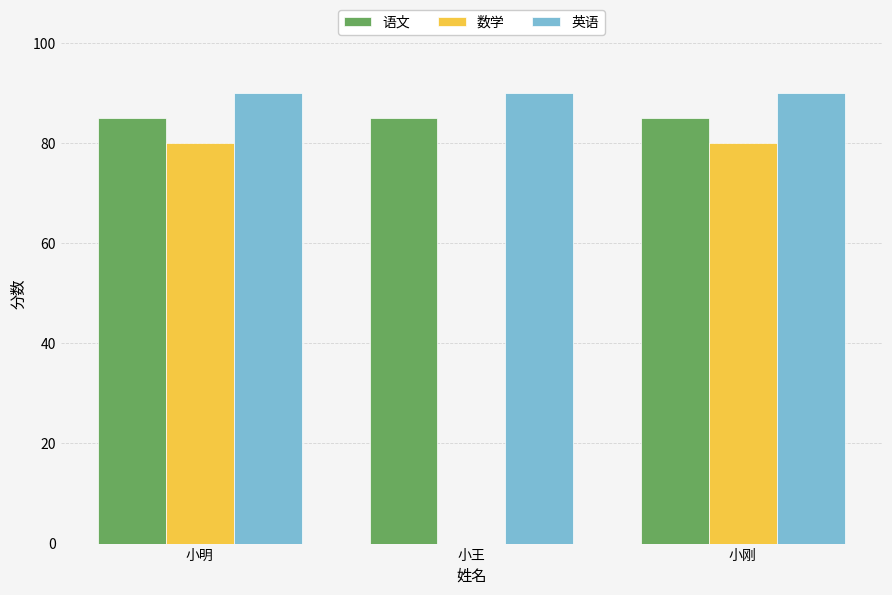

Is the value of 数学 at 小王 greater than the value of 语文 at 小明?

No